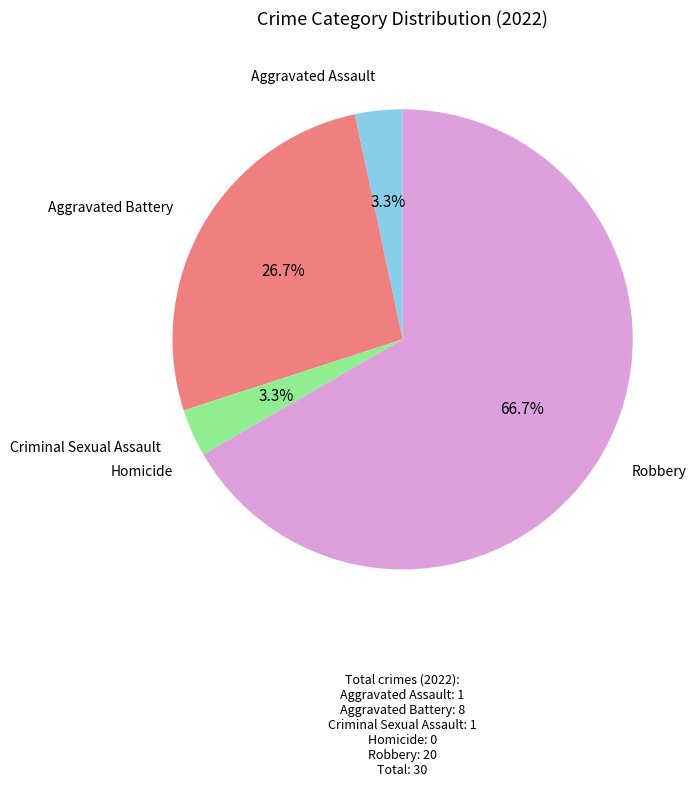

Is there a majority slice in this chart?

Yes